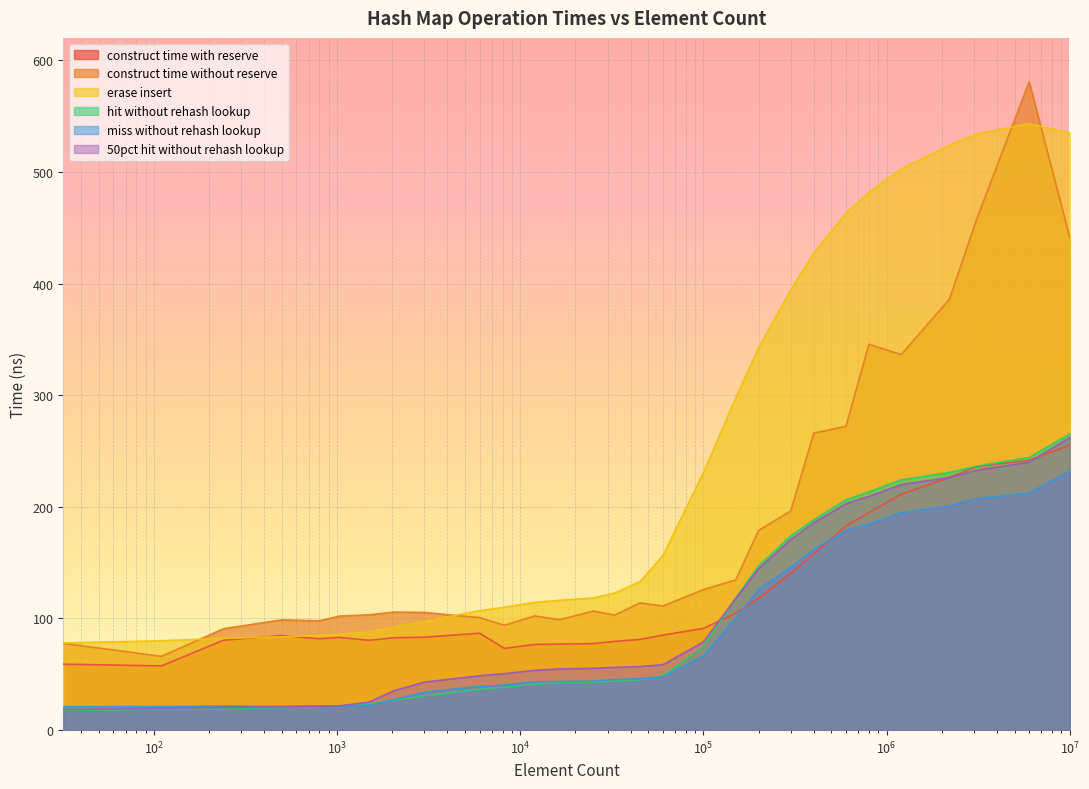

True or false: avg_50pct_hit_without_rehash_lookup_ns has more than 2 interior local peaks.

False